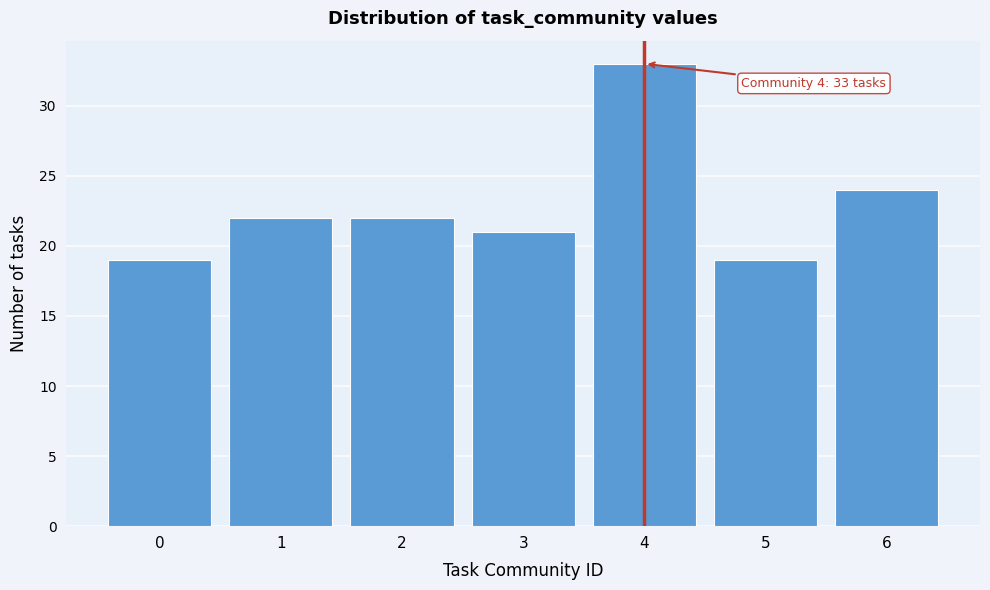

Reading right to left, transcribe all the data shown in this chart.

24	19	33	21	22	22	19